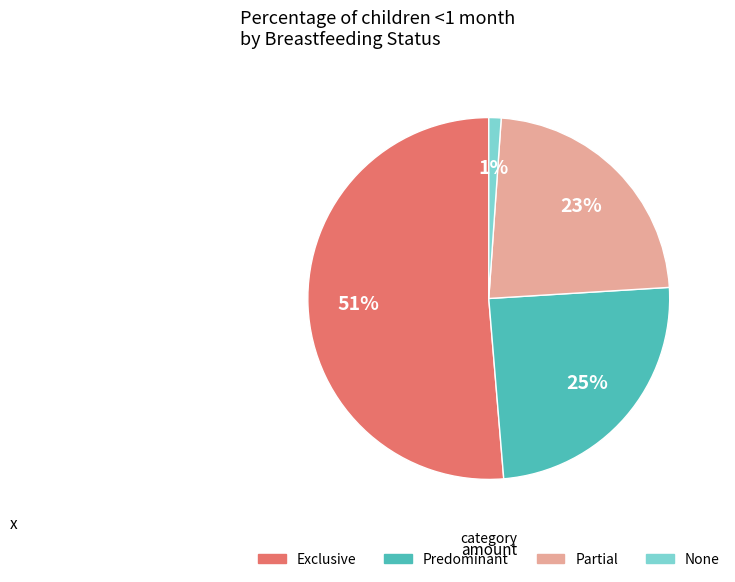

How many slices are in this pie chart?

4